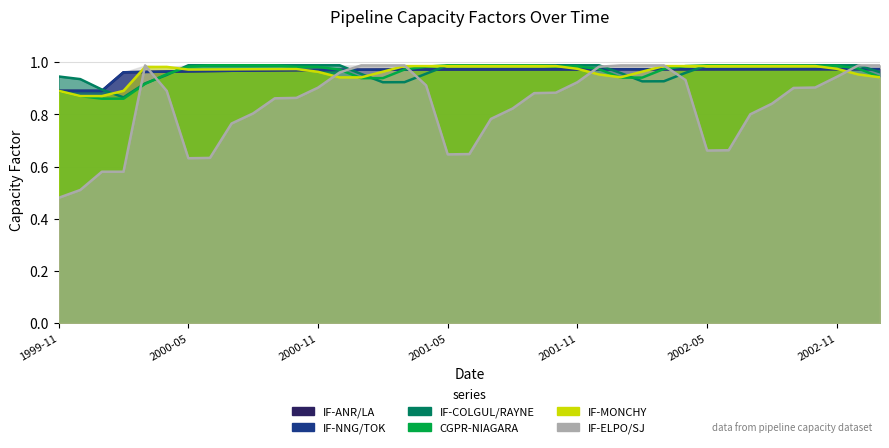

Rank the categories by IF-ELPO/SJ value from highest to lowest.

2000-03, 2001-01, 2001-02, 2001-03, 2002-01, 2002-02, 2002-03, 2002-12, 2003-01, 2001-12, 2000-12, 2002-11, 2002-04, 2001-11, 2001-04, 2002-10, 2000-11, 2002-09, 2000-04, 2001-10, 2001-09, 2000-10, 2000-09, 2002-08, 2001-08, 2000-08, 2002-07, 2001-07, 2000-07, 2002-06, 2002-05, 2001-06, 2001-05, 2000-06, 2000-05, 2000-01, 2000-02, 1999-12, 1999-11